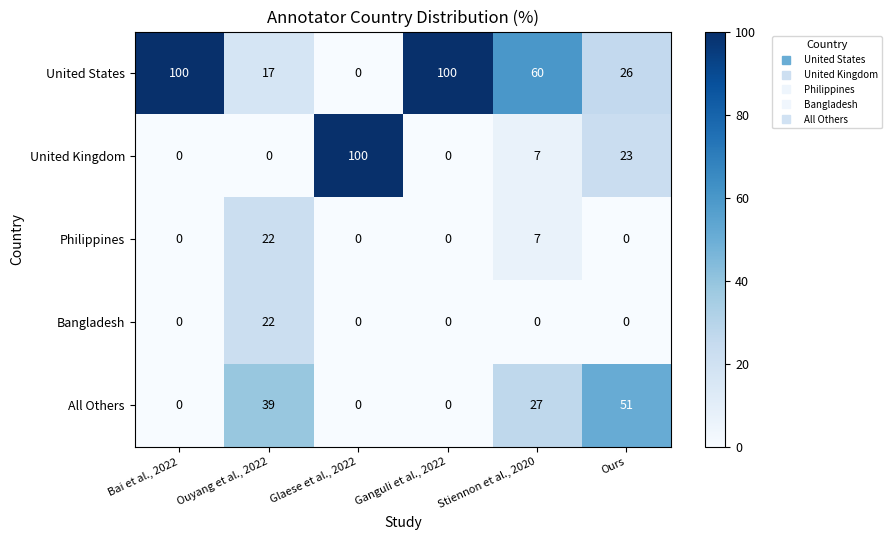

At which category is the sum across all series the highest?

Stiennon et al., 2020